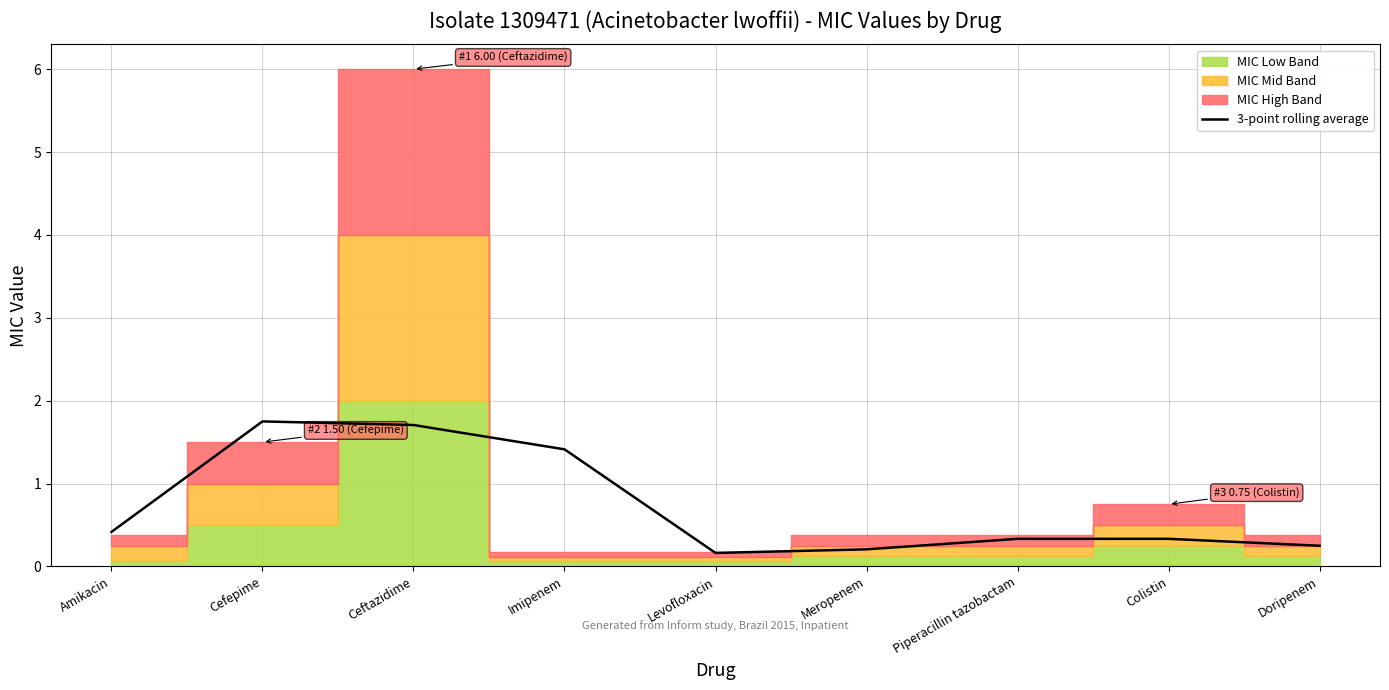

What is the label of the 8th point from the right?

Cefepime